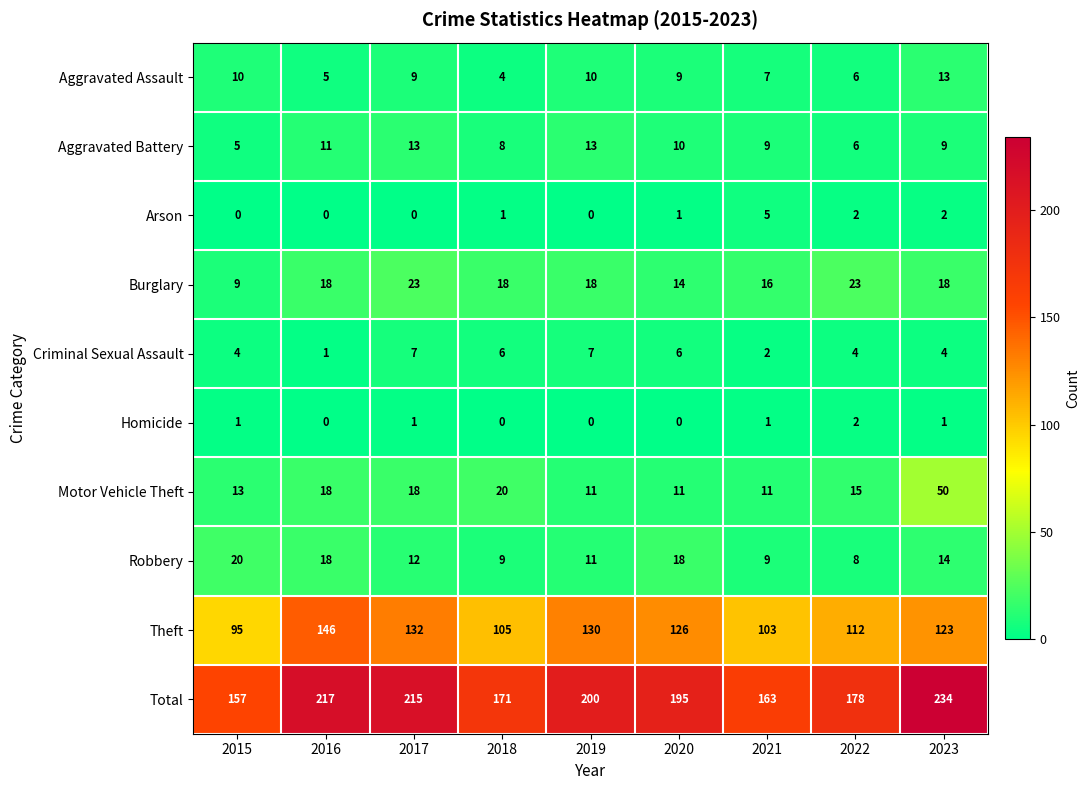

What is the total value across all series at 2016?

434